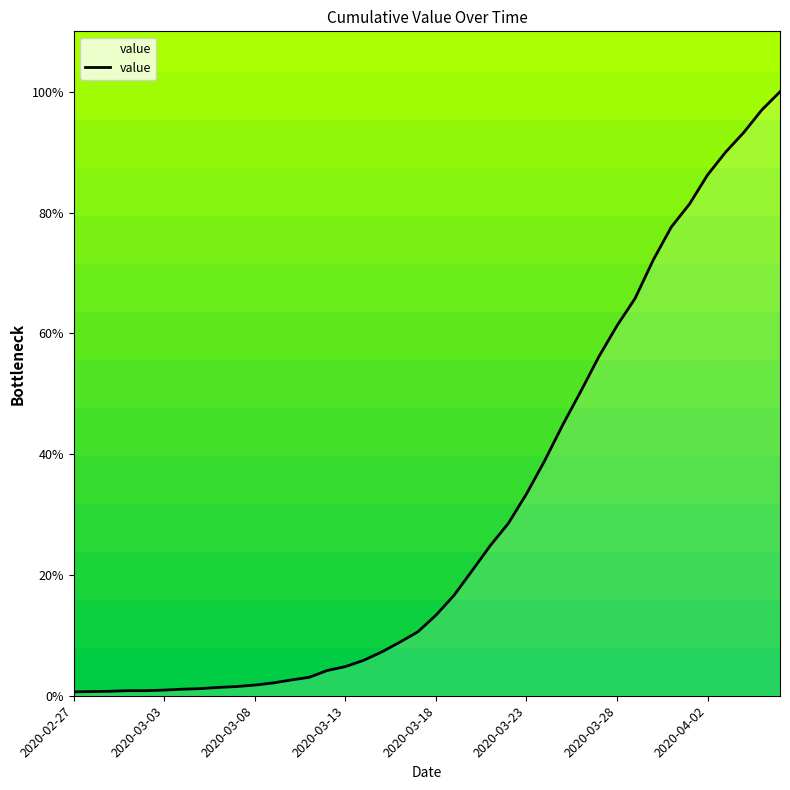

What is the greatest value displayed?

100.0